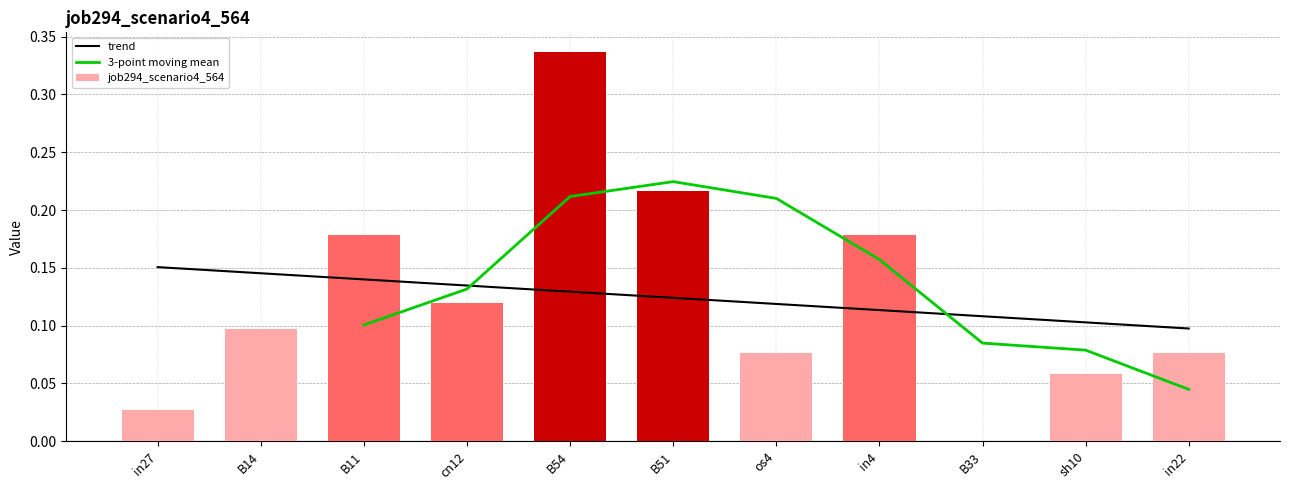

Which has a higher value, in22 or B54?

B54